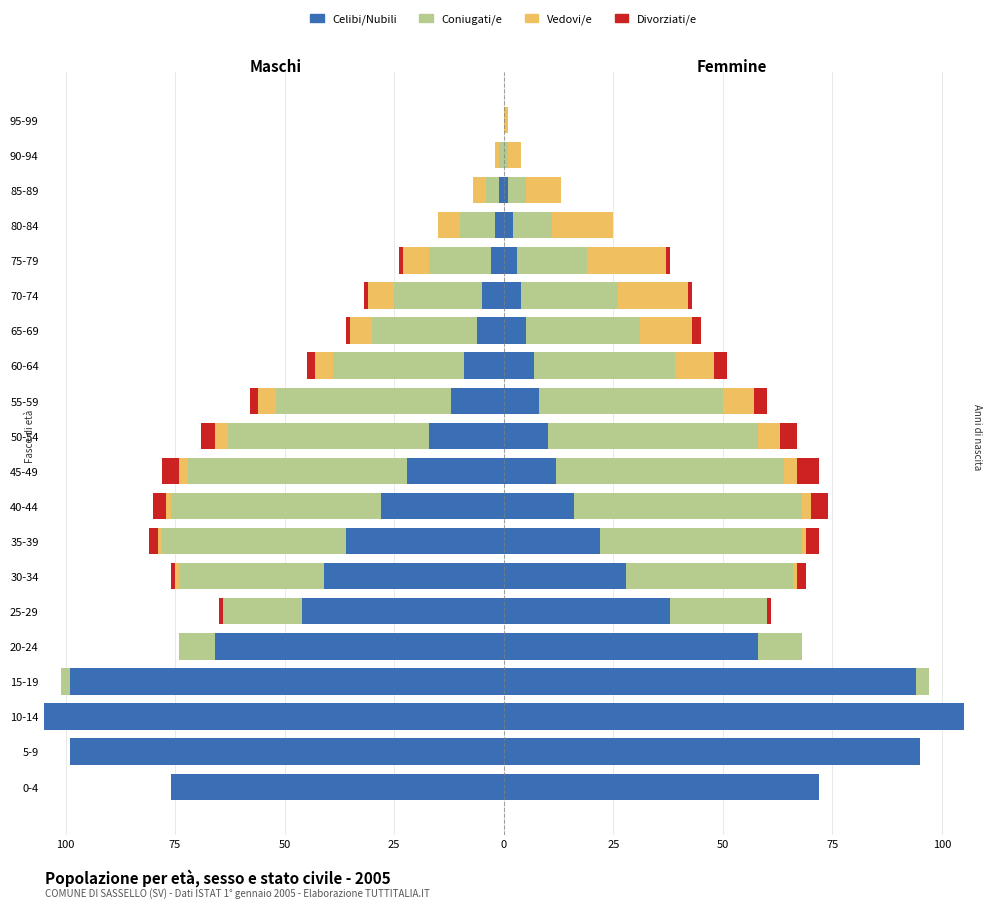

Count the Vedovi/e values in the range -4 to 0.

16